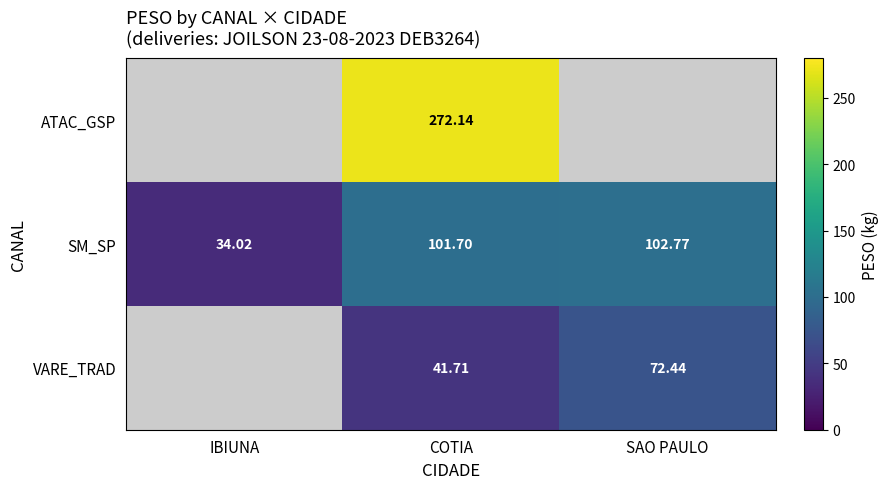

Is it true that SM_SP equals 34.0 at IBIUNA?

True